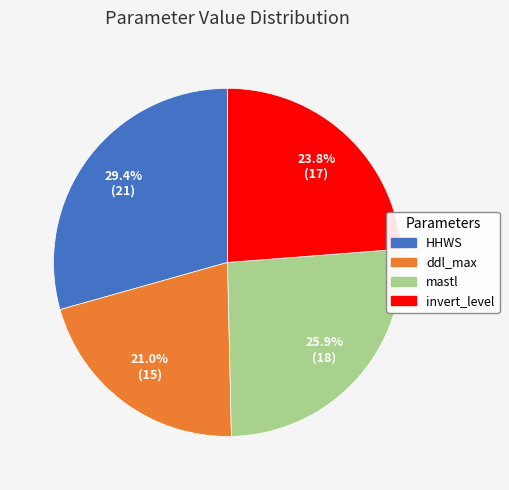

Which category has the biggest portion of the pie?

HHWS